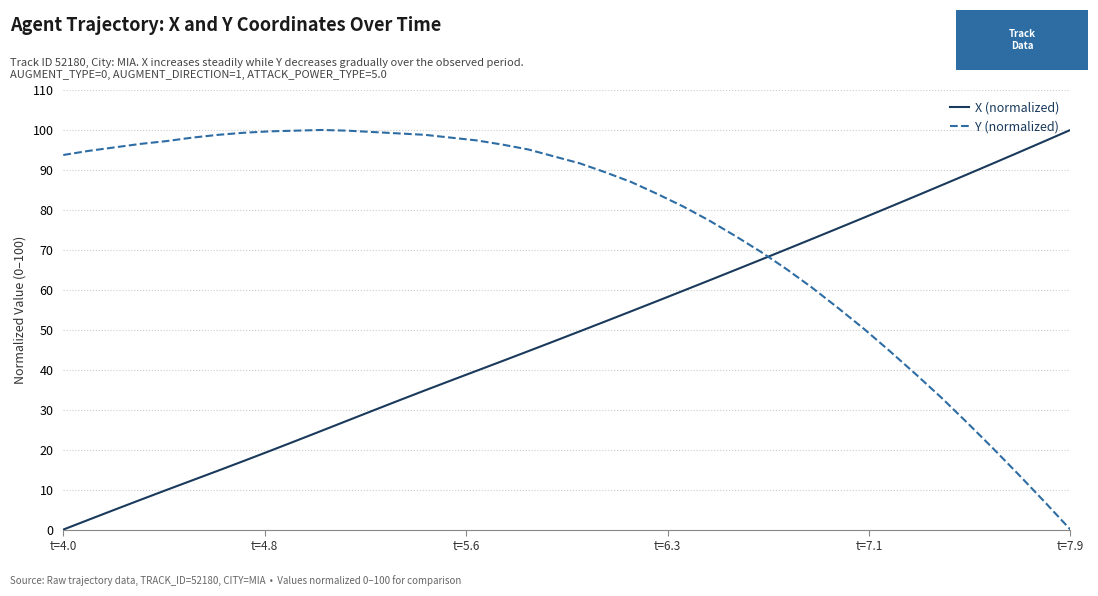

What is the highest value of the Y (normalized) series?

100.0